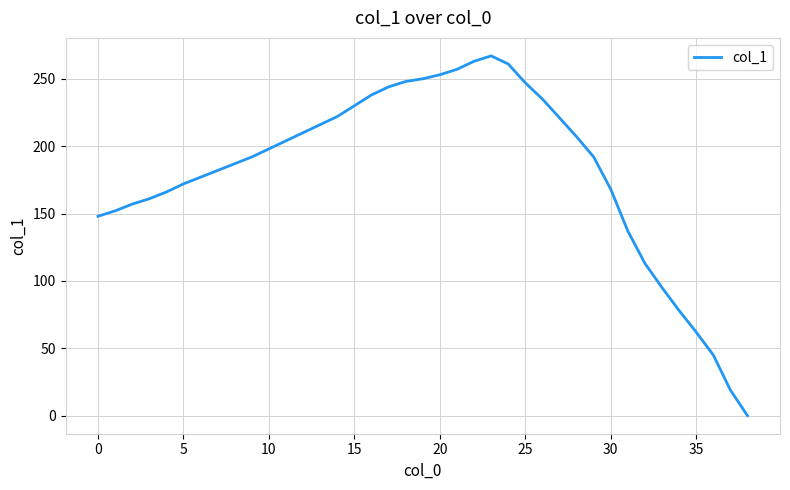

What is the difference between the maximum and minimum values?

267